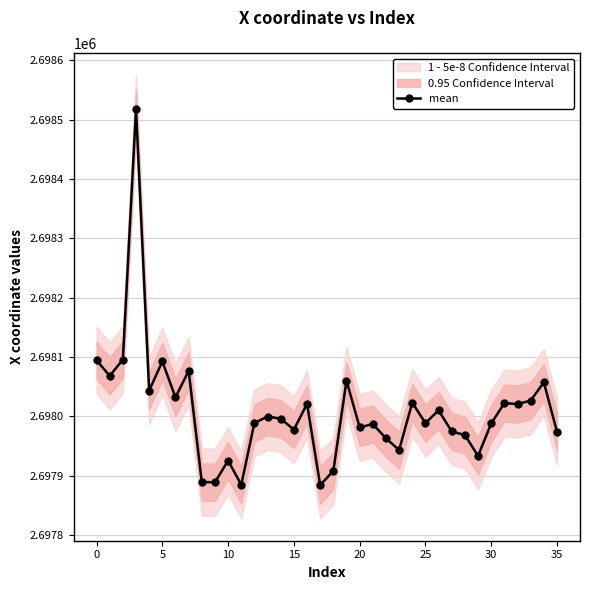

What is the minimum value shown in the chart?

2697884.3